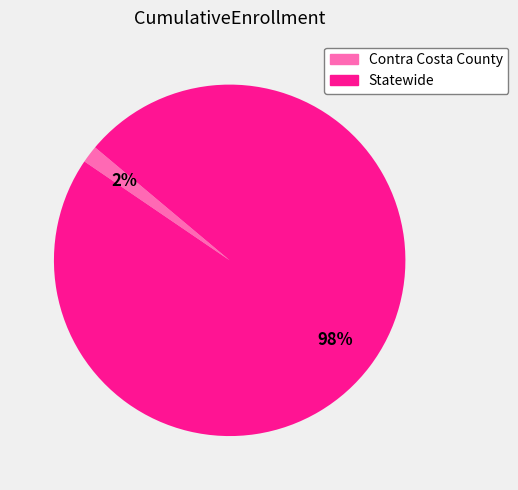

What percentage is the Contra Costa County slice, to the nearest percent?

2%